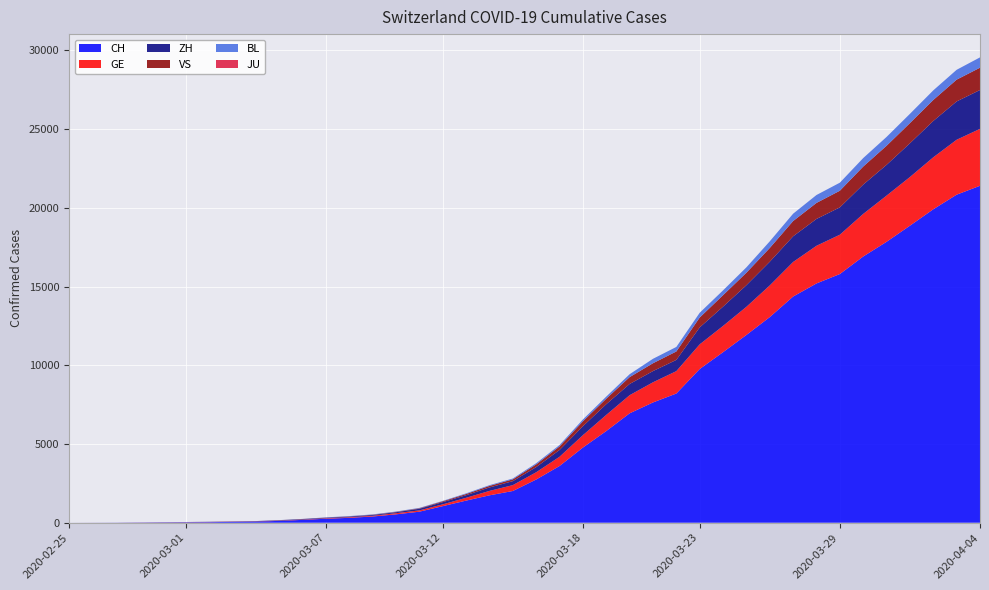

Reading right to left, extract all data points from this chart.

CH: 2020-04-04=21398	2020-04-03=20833	2020-04-02=19905	2020-04-01=18863	2020-03-31=17840	2020-03-30=16906	2020-03-29=15793	2020-03-28=15196	2020-03-27=14364	2020-03-26=13060	2020-03-25=11924	2020-03-24=10831	2020-03-23=9760	2020-03-22=8205	2020-03-21=7638	2020-03-20=6948	2020-03-19=5822	2020-03-18=4774	2020-03-17=3602	2020-03-16=2744	2020-03-15=2015	2020-03-14=1740	2020-03-13=1405	2020-03-12=1053	2020-03-11=701	2020-03-10=532	2020-03-09=395	2020-03-08=311	2020-03-07=254	2020-03-06=182	2020-03-05=117	2020-03-04=73	2020-03-03=54	2020-03-02=37	2020-03-01=27	2020-02-29=20	2020-02-28=13	2020-02-27=6	2020-02-26=2	2020-02-25=1
GE: 2020-04-04=3615	2020-04-03=3488	2020-04-02=3302	2020-04-01=3091	2020-03-31=2934	2020-03-30=2705	2020-03-29=2498	2020-03-28=2392	2020-03-27=2196	2020-03-26=2011	2020-03-25=1789	2020-03-24=1668	2020-03-23=1568	2020-03-22=1423	2020-03-21=1280	2020-03-20=1151	2020-03-19=1026	2020-03-18=786	2020-03-17=588	2020-03-16=461	2020-03-15=374	2020-03-14=281	2020-03-13=178	2020-03-12=114	2020-03-11=84	2020-03-10=73	2020-03-09=47	2020-03-08=38	2020-03-07=30	2020-03-06=19	2020-03-05=15	2020-03-04=11	2020-03-03=11	2020-03-02=8	2020-03-01=8	2020-02-29=6	2020-02-28=4	2020-02-27=1	2020-02-26=1	2020-02-25=0
ZH: 2020-04-04=2467	2020-04-03=2434	2020-04-02=2306	2020-04-01=2142	2020-03-31=1953	2020-03-30=1862	2020-03-29=1736	2020-03-28=1704	2020-03-27=1630	2020-03-26=1503	2020-03-25=1371	2020-03-24=1224	2020-03-23=1076	2020-03-22=712	2020-03-21=712	2020-03-20=712	2020-03-19=680	2020-03-18=569	2020-03-17=430	2020-03-16=327	2020-03-15=251	2020-03-14=219	2020-03-13=164	2020-03-12=141	2020-03-11=102	2020-03-10=63	2020-03-09=50	2020-03-08=41	2020-03-07=35	2020-03-06=30	2020-03-05=24	2020-03-04=16	2020-03-03=14	2020-03-02=11	2020-03-01=7	2020-02-29=6	2020-02-28=2	2020-02-27=2	2020-02-26=2	2020-02-25=1
VS: 2020-04-04=1416	2020-04-03=1383	2020-04-02=1334	2020-04-01=1282	2020-03-31=1212	2020-03-30=1145	2020-03-29=1056	2020-03-28=1018	2020-03-27=969	2020-03-26=875	2020-03-25=794	2020-03-24=728	2020-03-23=628	2020-03-22=535	2020-03-21=498	2020-03-20=436	2020-03-19=349	2020-03-18=312	2020-03-17=225	2020-03-16=172	2020-03-15=115	2020-03-14=98	2020-03-13=76	2020-03-12=53	2020-03-11=30	2020-03-10=22	2020-03-09=17	2020-03-08=12	2020-03-07=7	2020-03-06=6	2020-03-05=5	2020-03-04=4	2020-03-03=3	2020-03-02=3	2020-03-01=2	2020-02-29=1	2020-02-28=1	2020-02-27=0	2020-02-26=0	2020-02-25=0
BL: 2020-04-04=656	2020-04-03=625	2020-04-02=610	2020-04-01=588	2020-03-31=561	2020-03-30=539	2020-03-29=511	2020-03-28=502	2020-03-27=466	2020-03-26=422	2020-03-25=341	2020-03-24=306	2020-03-23=302	2020-03-22=289	2020-03-21=282	2020-03-20=184	2020-03-19=134	2020-03-18=116	2020-03-17=89	2020-03-16=76	2020-03-15=54	2020-03-14=47	2020-03-13=42	2020-03-12=26	2020-03-11=26	2020-03-10=22	2020-03-09=20	2020-03-08=19	2020-03-07=15	2020-03-06=6	2020-03-05=6	2020-03-04=2	2020-03-03=2	2020-03-02=2	2020-03-01=2	2020-02-29=2	2020-02-28=1	2020-02-27=0	2020-02-26=0	2020-02-25=0
JU: 2020-04-04=0	2020-04-03=0	2020-04-02=0	2020-04-01=0	2020-03-31=0	2020-03-30=0	2020-03-29=0	2020-03-28=0	2020-03-27=0	2020-03-26=0	2020-03-25=0	2020-03-24=0	2020-03-23=0	2020-03-22=0	2020-03-21=0	2020-03-20=0	2020-03-19=0	2020-03-18=0	2020-03-17=0	2020-03-16=0	2020-03-15=0	2020-03-14=0	2020-03-13=0	2020-03-12=0	2020-03-11=0	2020-03-10=0	2020-03-09=0	2020-03-08=0	2020-03-07=0	2020-03-06=0	2020-03-05=0	2020-03-04=0	2020-03-03=0	2020-03-02=0	2020-03-01=0	2020-02-29=0	2020-02-28=0	2020-02-27=0	2020-02-26=0	2020-02-25=0